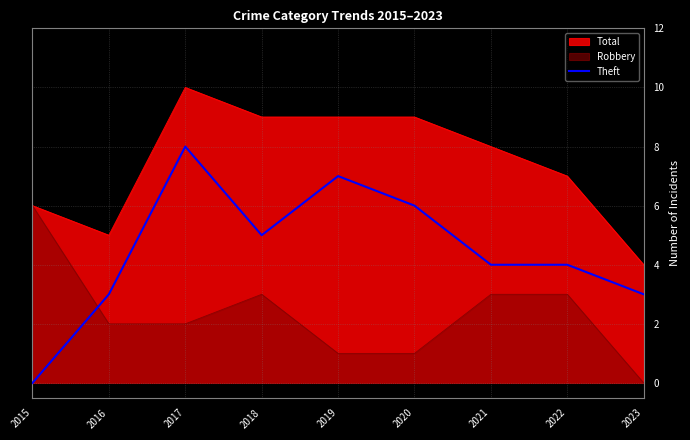

Count the values in the range 3 to 6.

6